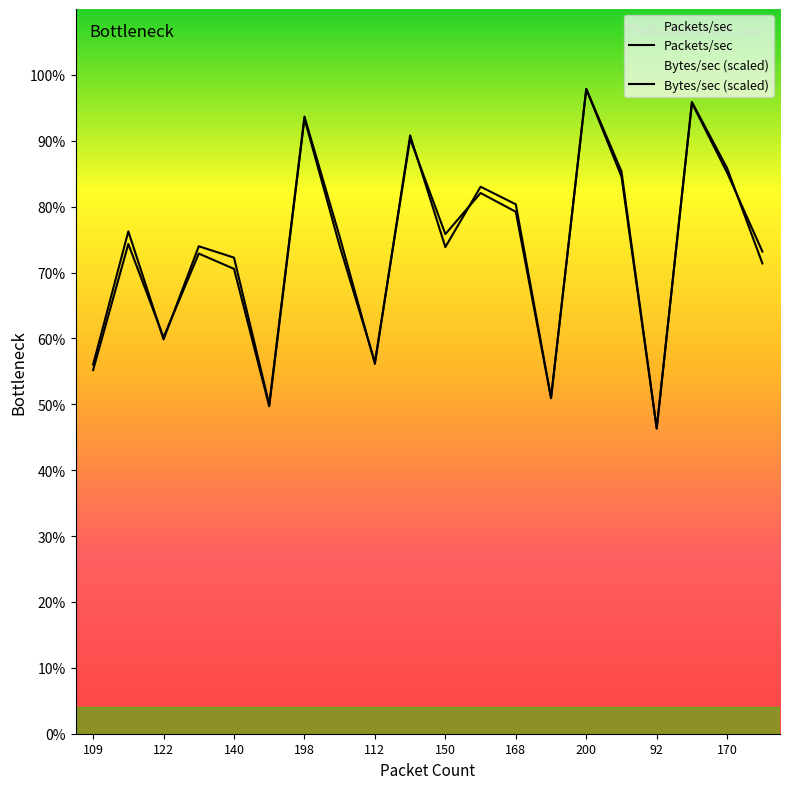

Which series has the largest range (max minus min)?

Packets/sec